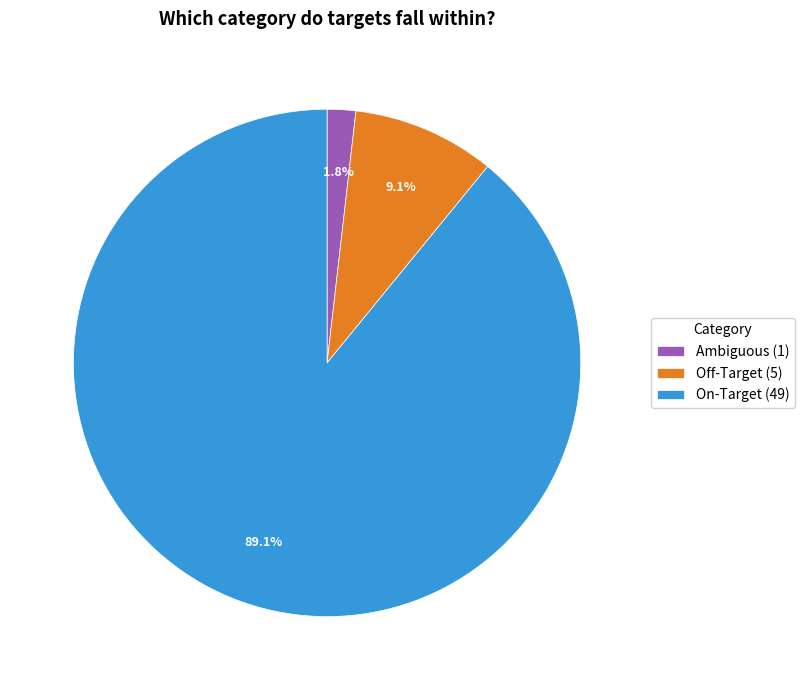

Is the sum of Off-Target and Ambiguous greater than half?

No